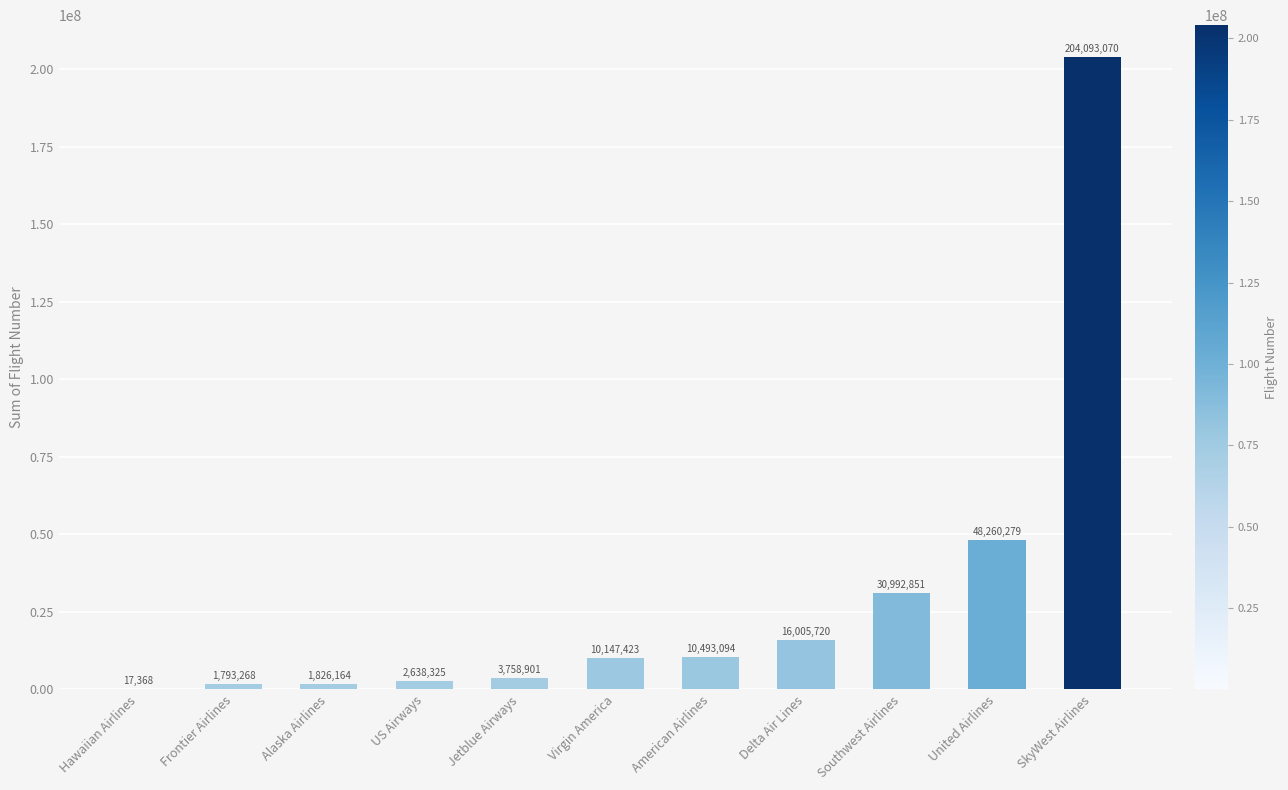

Where is the data nearest to the value 102055219?

United Airlines